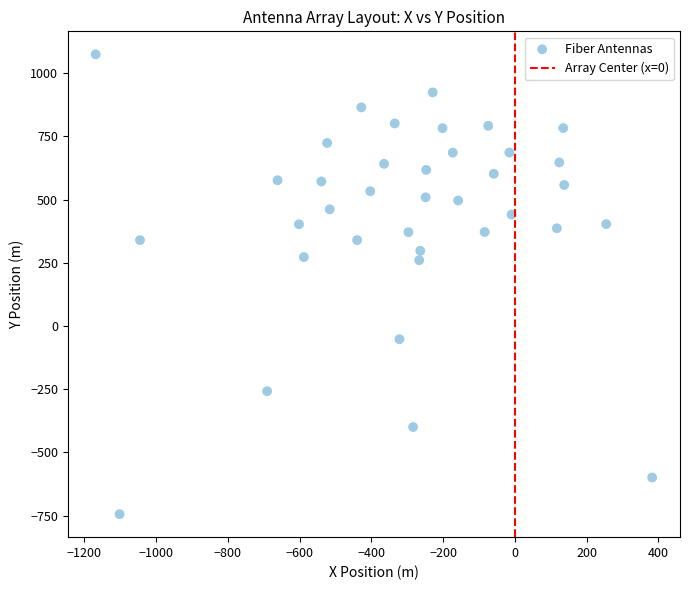

What is the range of Y values (max minus min)?

1818.4